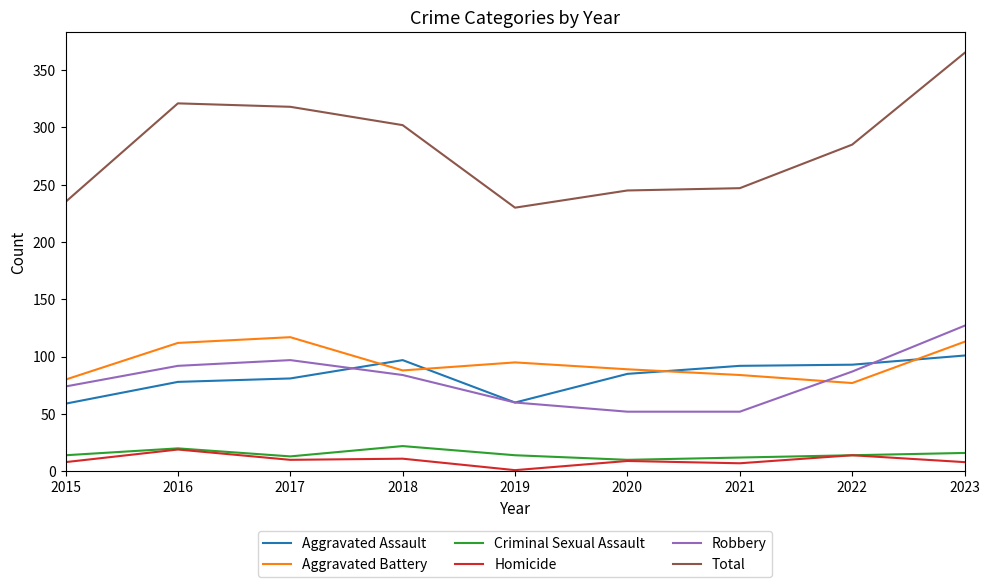

True or false: Homicide and Aggravated Assault cross at least once.

False